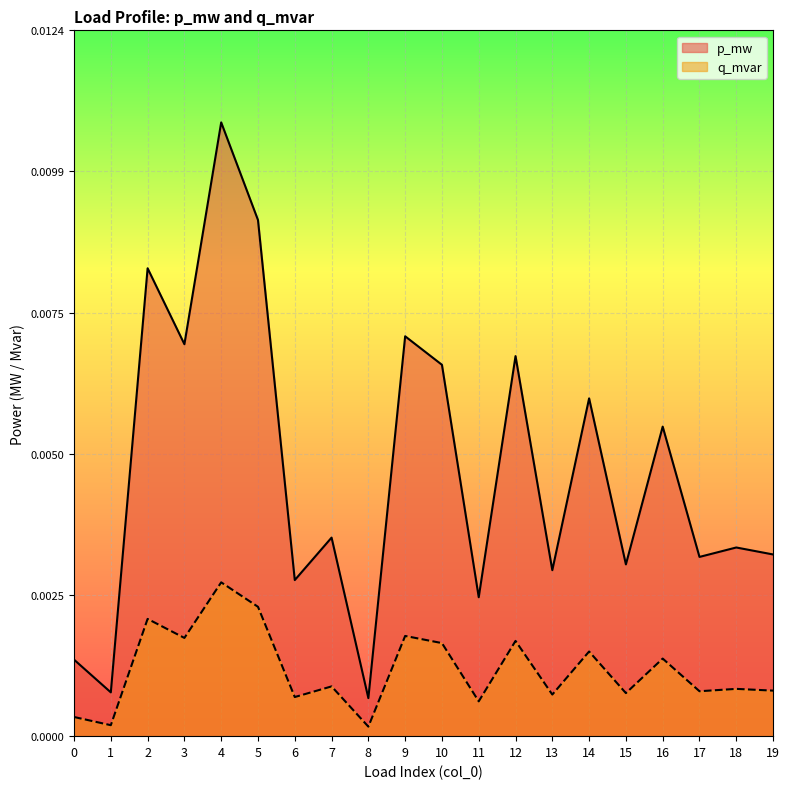

Which series changed the most between 5 and 8?

p_mw